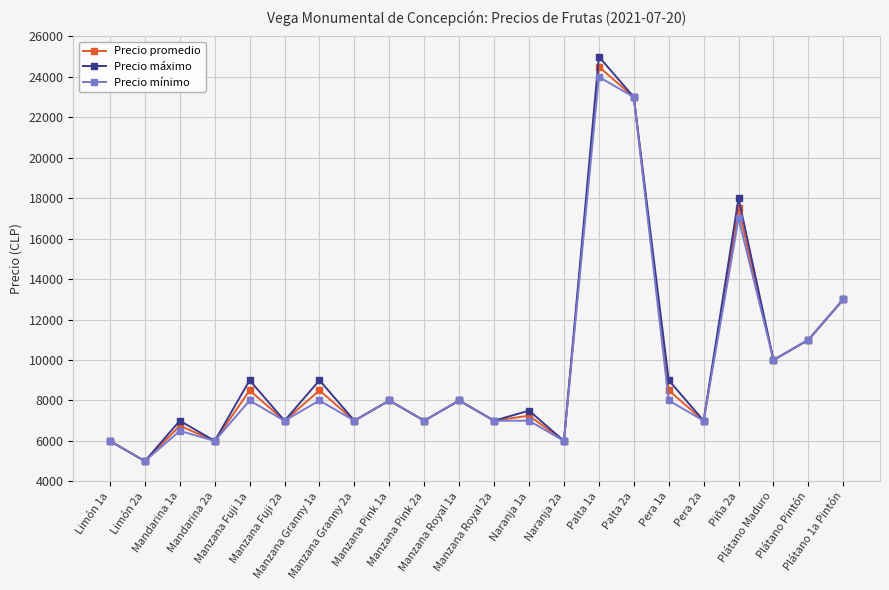

How many lines are shown in the chart?

3